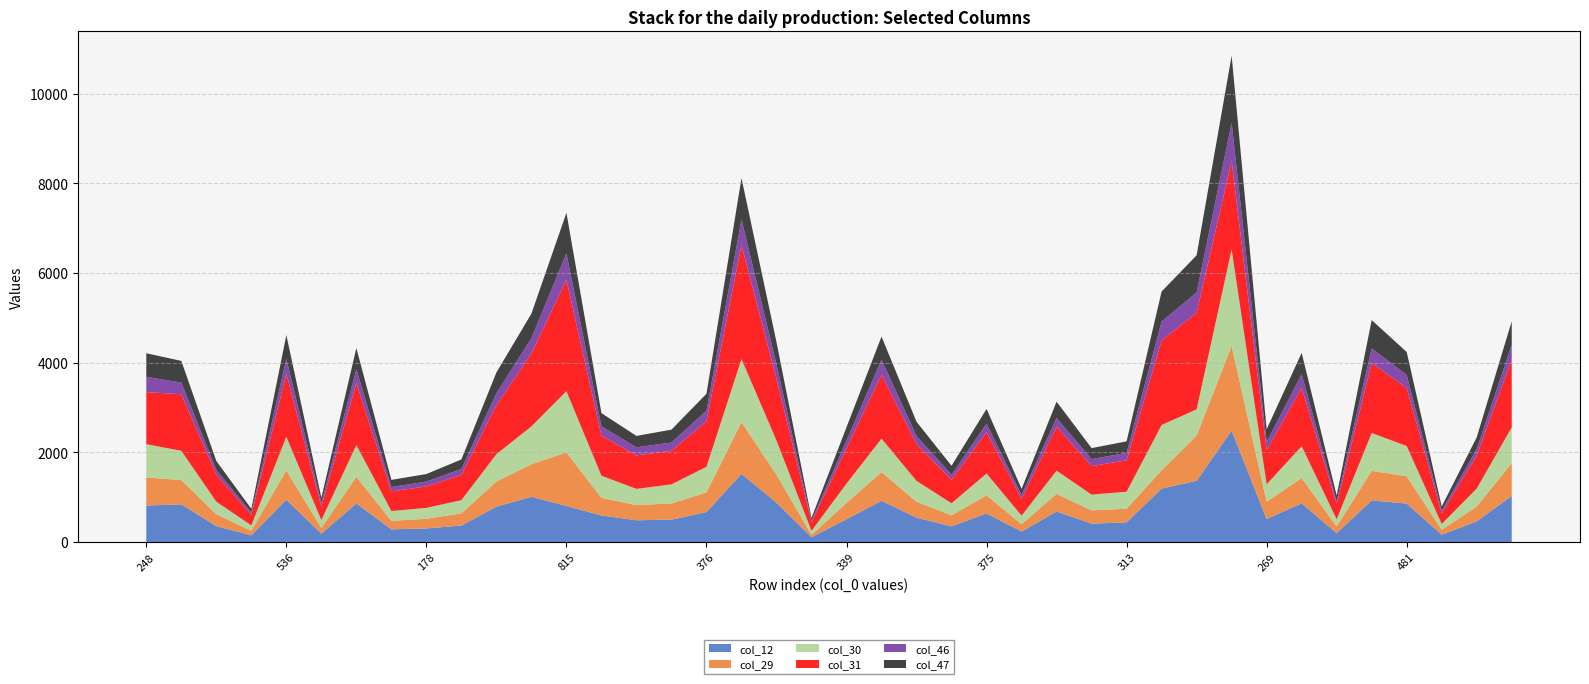

Reading left to right, transcribe all the data shown in this chart.

col_12: 248=815	459=842	229=356	84=151	536=945	116=188	464=863	169=284	178=304	229=369	446=789	509=1010	815=805	373=593	319=487	338=501	376=669	867=1520	537=878	77=108	339=511	524=920	364=544	215=351	375=638	143=234	397=683	292=411	313=440	626=1193	742=1367	1161=2487	269=514	488=864	115=199	524=929	481=859	104=165	242=462	446=1029
col_29: 248=626	459=541	229=266	84=101	536=654	116=126	464=592	169=190	178=215	229=272	446=562	509=726	815=1193	373=394	319=338	338=360	376=438	867=1157	537=625	77=51	339=362	524=640	364=355	215=246	375=405	143=163	397=393	292=295	313=304	626=408	742=1010	1161=1886	269=385	488=563	115=150	524=659	481=608	104=109	242=332	446=732
col_30: 248=742	459=653	229=279	84=121	536=748	116=176	464=710	169=218	178=244	229=294	446=609	509=844	815=1367	373=493	319=361	338=426	376=572	867=1404	537=762	77=91	339=432	524=746	364=465	215=268	375=486	143=192	397=517	292=352	313=379	626=1010	742=582	1161=2153	269=389	488=709	115=160	524=843	481=676	104=129	242=400	446=796
col_31: 248=1161	459=1260	229=605	84=235	536=1402	116=305	464=1383	169=437	178=479	229=563	446=1092	509=1622	815=2487	373=892	319=747	338=748	376=1015	867=2541	537=1376	77=192	339=786	524=1427	364=822	215=526	375=922	143=376	397=980	292=636	313=701	626=1886	742=2153	1161=1967	269=760	488=1304	115=337	524=1559	481=1294	104=238	242=735	446=1515
col_46: 248=341	459=259	229=105	84=51	536=339	116=83	464=308	169=99	178=107	229=133	446=266	509=346	815=585	373=210	319=180	338=185	376=235	867=574	537=320	77=37	339=175	524=333	364=178	215=112	375=189	143=90	397=194	292=155	313=165	626=421	742=454	1161=855	269=182	488=305	115=62	524=330	481=290	104=61	242=148	446=328
col_47: 248=525	459=485	229=197	84=82	536=528	116=110	464=470	169=159	178=168	229=211	446=464	509=545	815=904	373=293	319=254	338=287	376=378	867=919	537=497	77=59	339=295	524=516	364=318	215=198	375=329	143=131	397=364	292=246	313=257	626=668	742=828	1161=1495	269=285	488=473	115=129	524=630	481=511	104=91	242=258	446=524